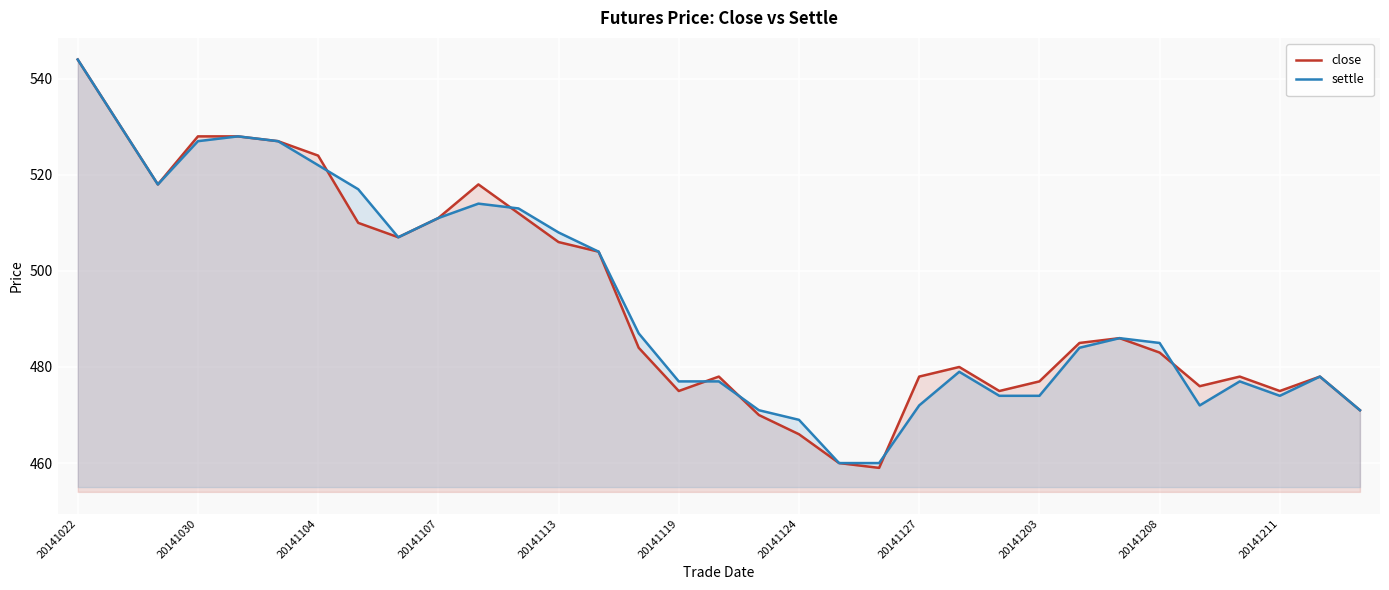

Where does the settle series first go above 485?

20141022